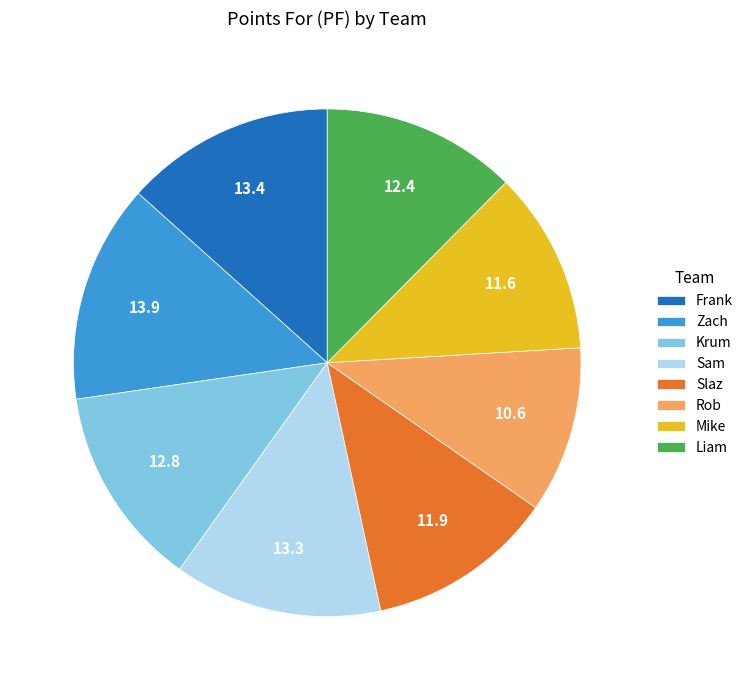

What is the ratio of the value at Liam to the value at Frank?

0.9